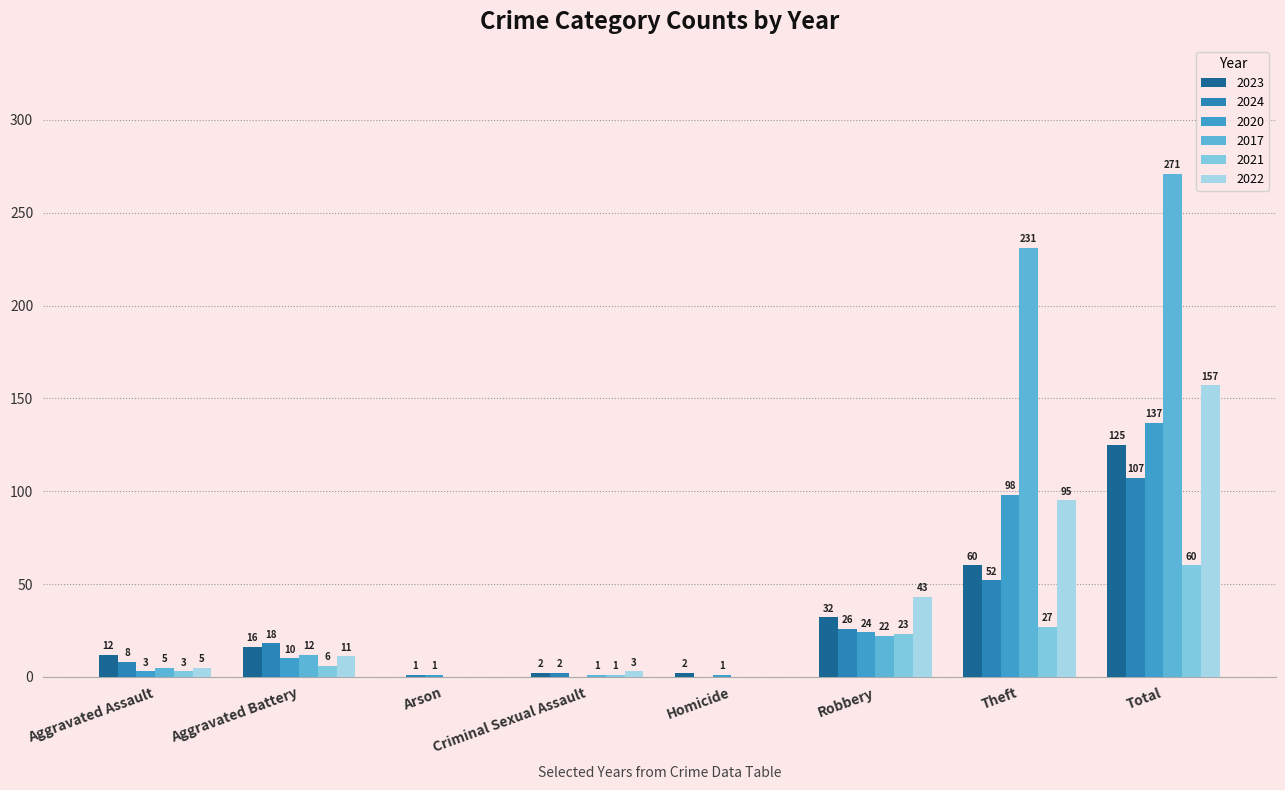

What is the difference between the maximum and minimum values in the 2021 series?

60